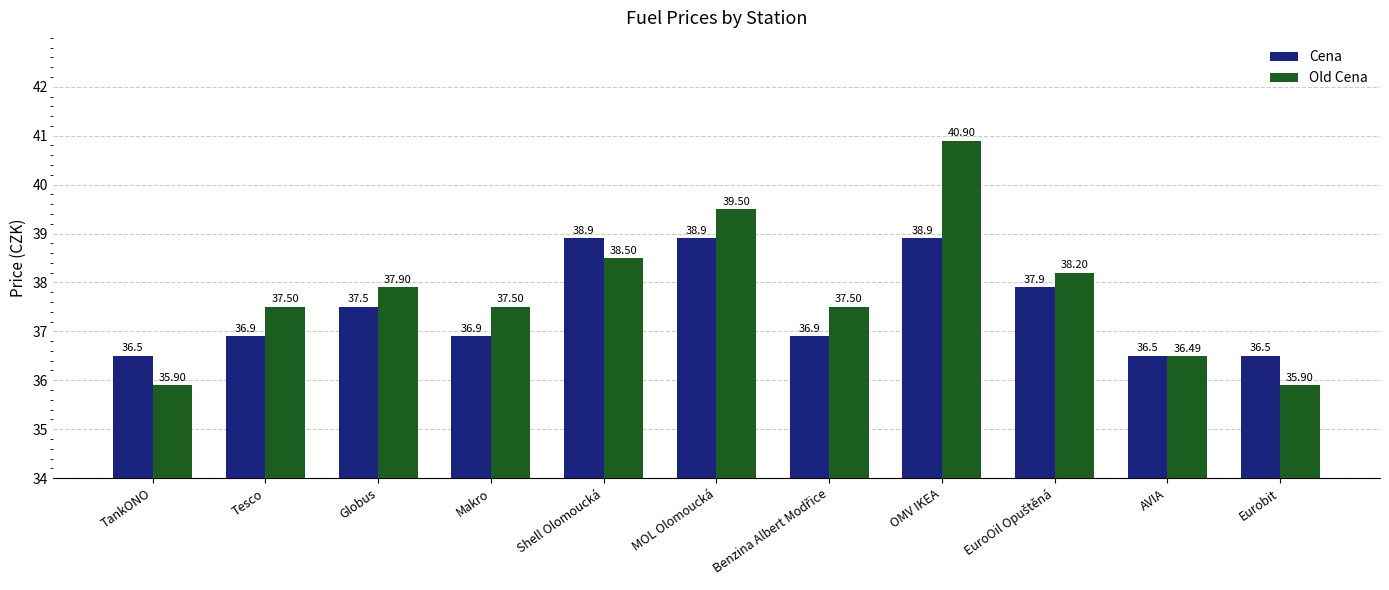

Is it true that Cena equals 14.5 at AVIA?

False